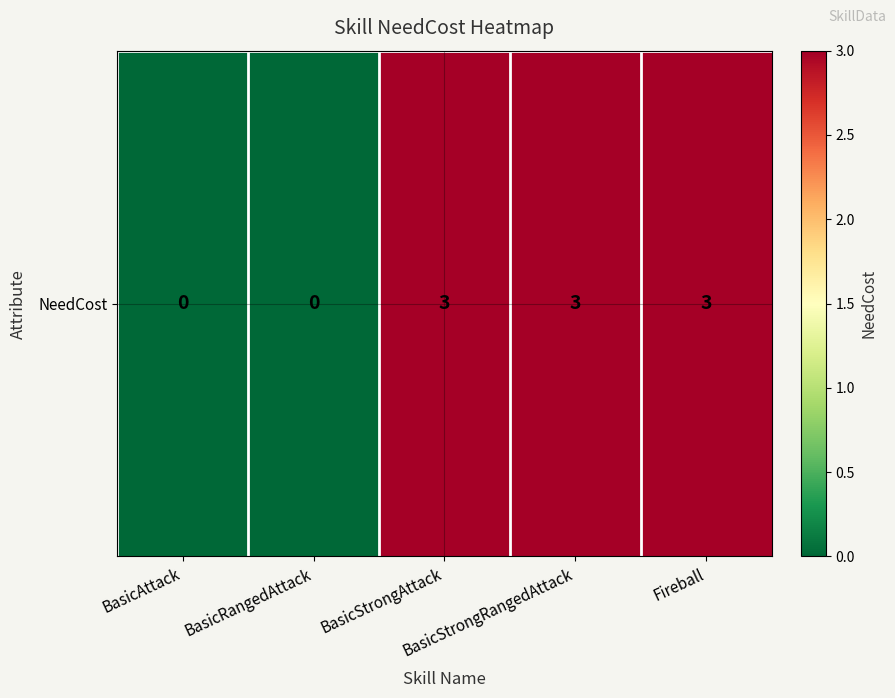

Which label corresponds to the smallest value in the chart?

BasicAttack